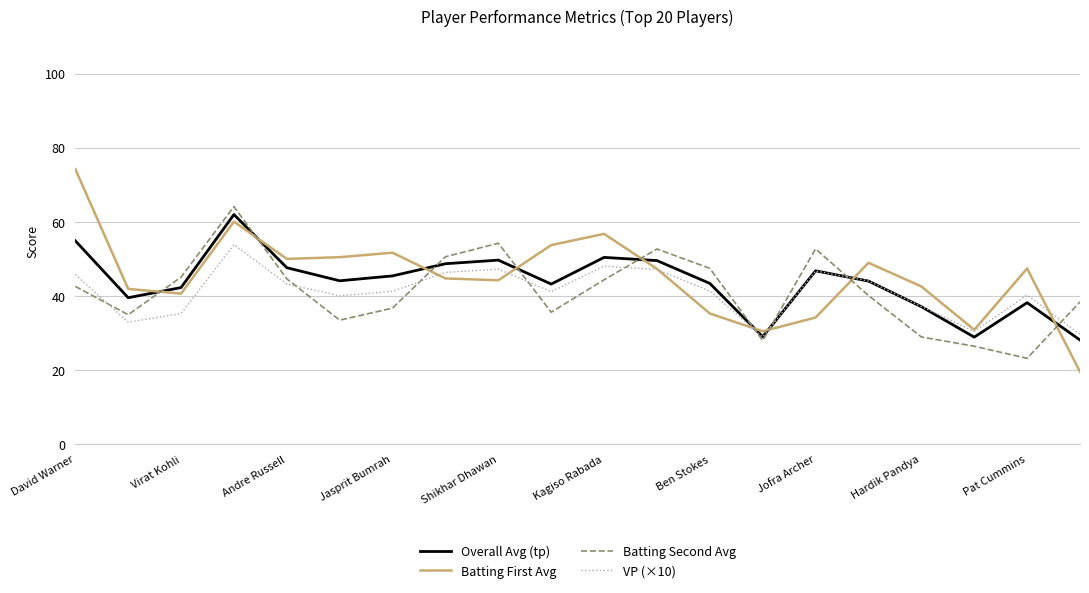

Which series has the largest range (max minus min)?

Batting First Avg